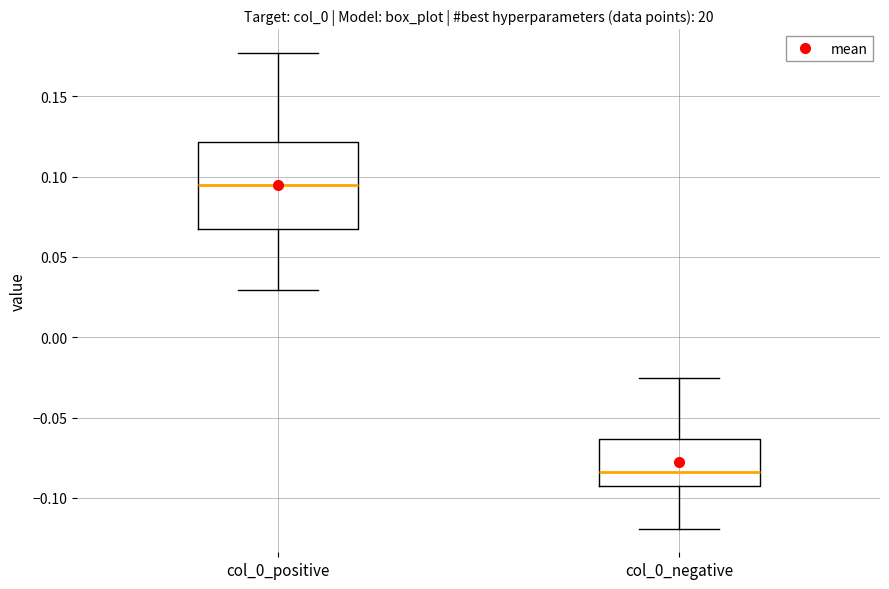

Which box has the highest median line?

col_0_positive